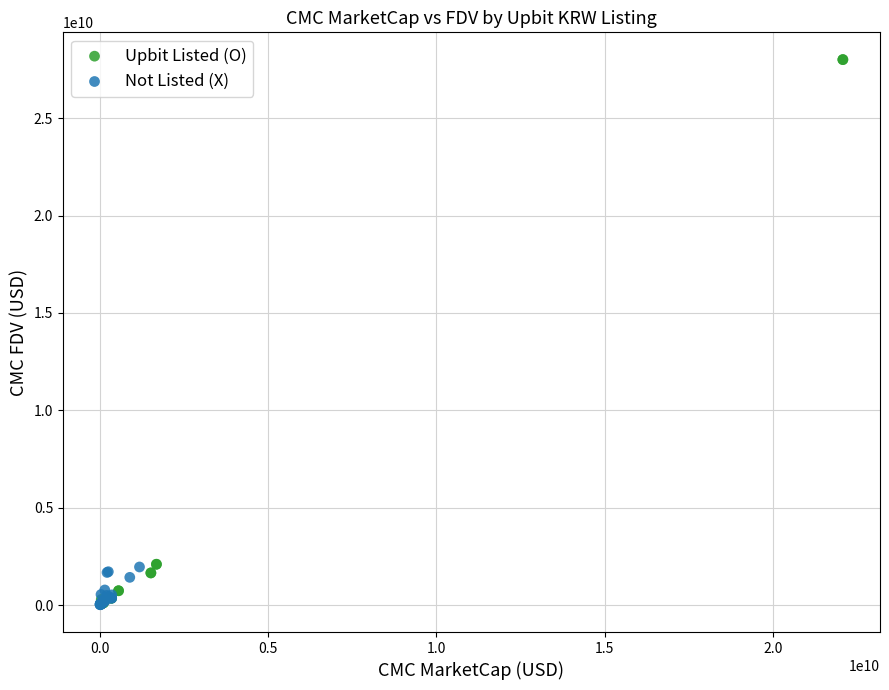

Which series contains the highest Y value?

Upbit Listed (O)